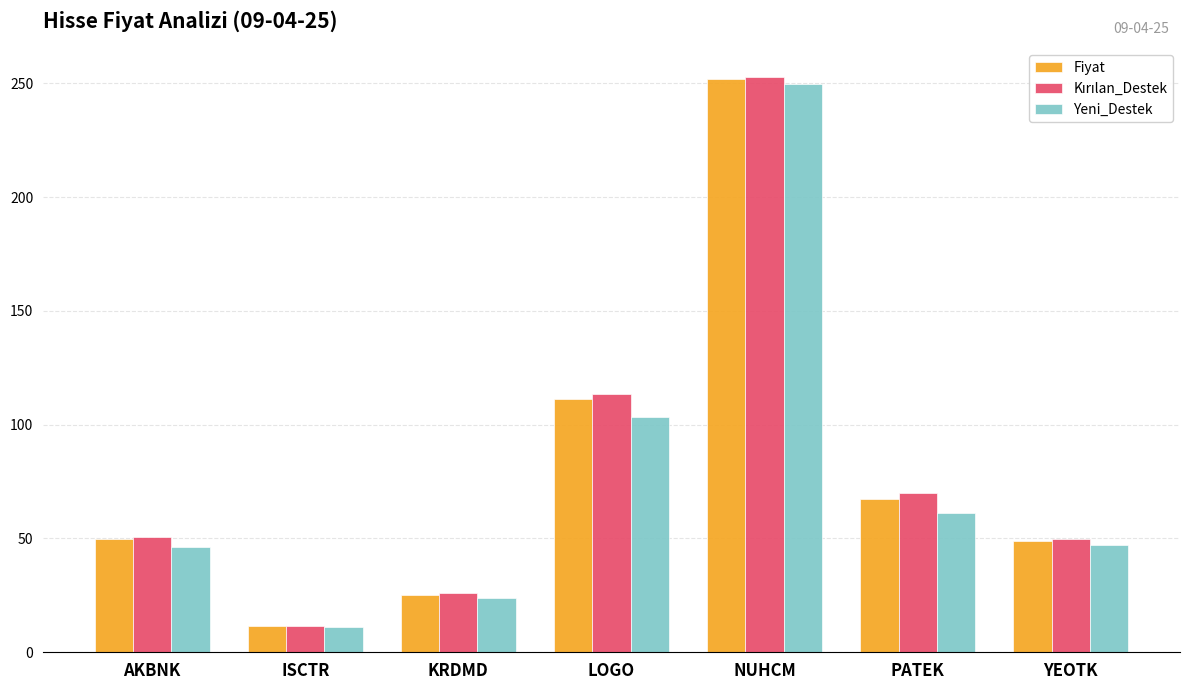

At which category does the chart reach its peak across all series?

NUHCM